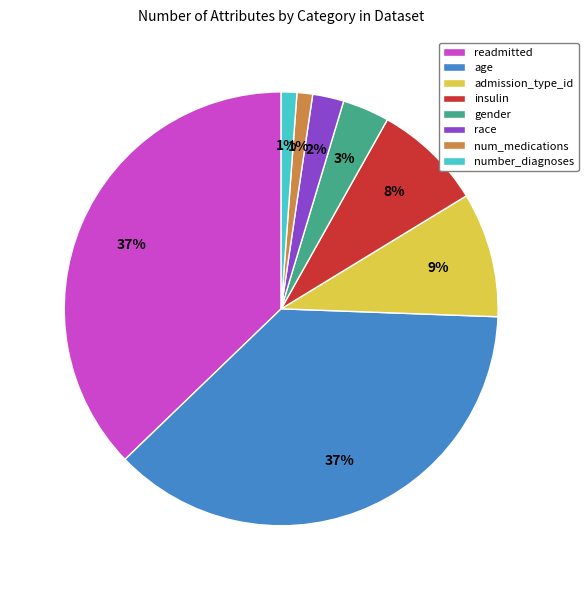

Combined, do age and num_medications account for over 50%?

No